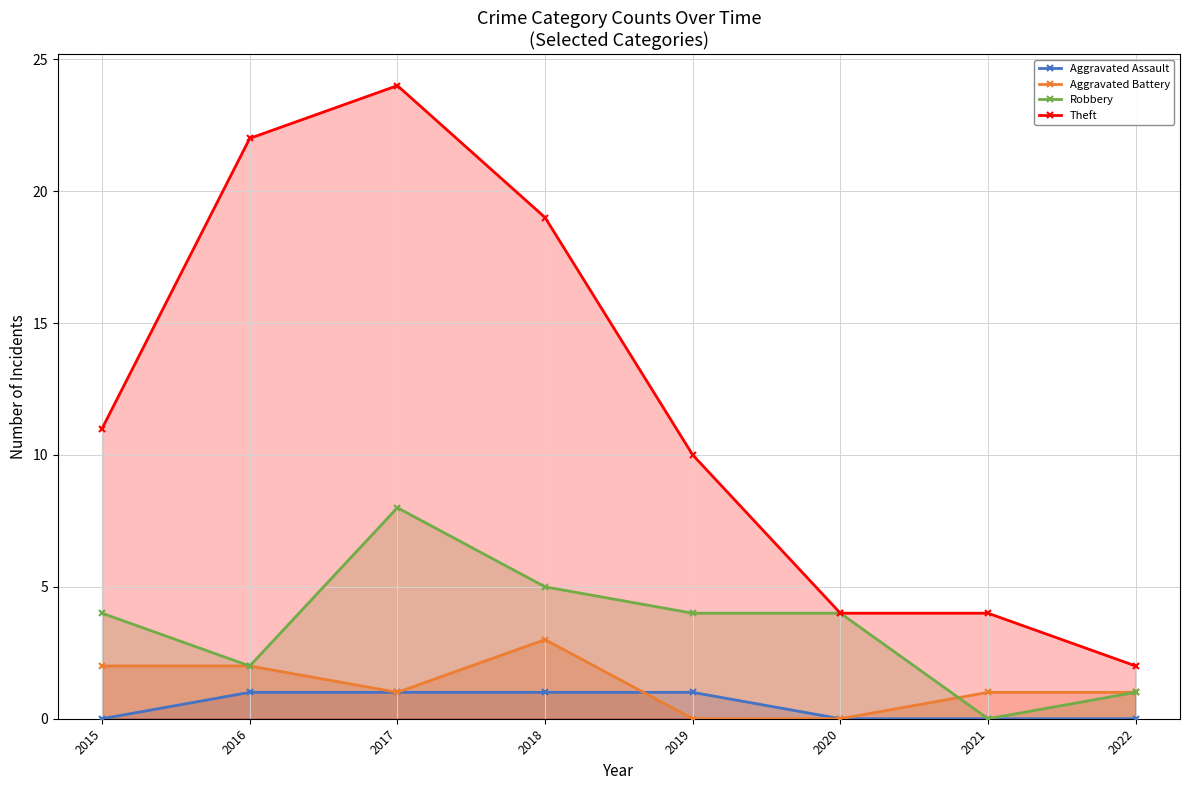

What is the sum of all Robbery values?

28